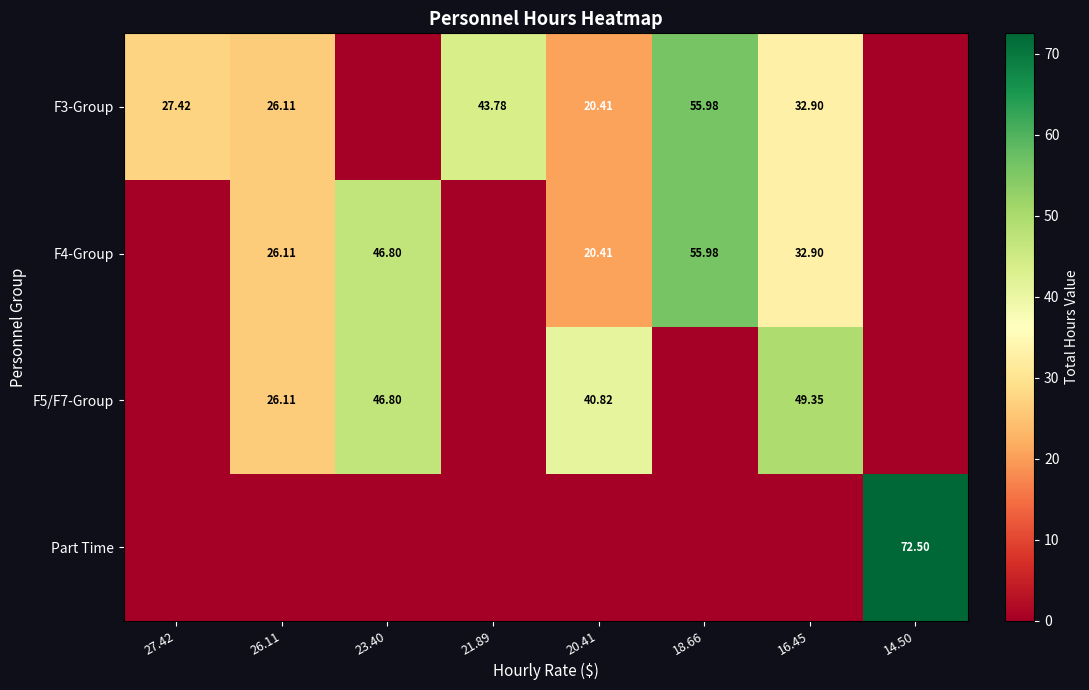

What is the difference between the F4-Group values at 16.45 and 14.50?

32.9